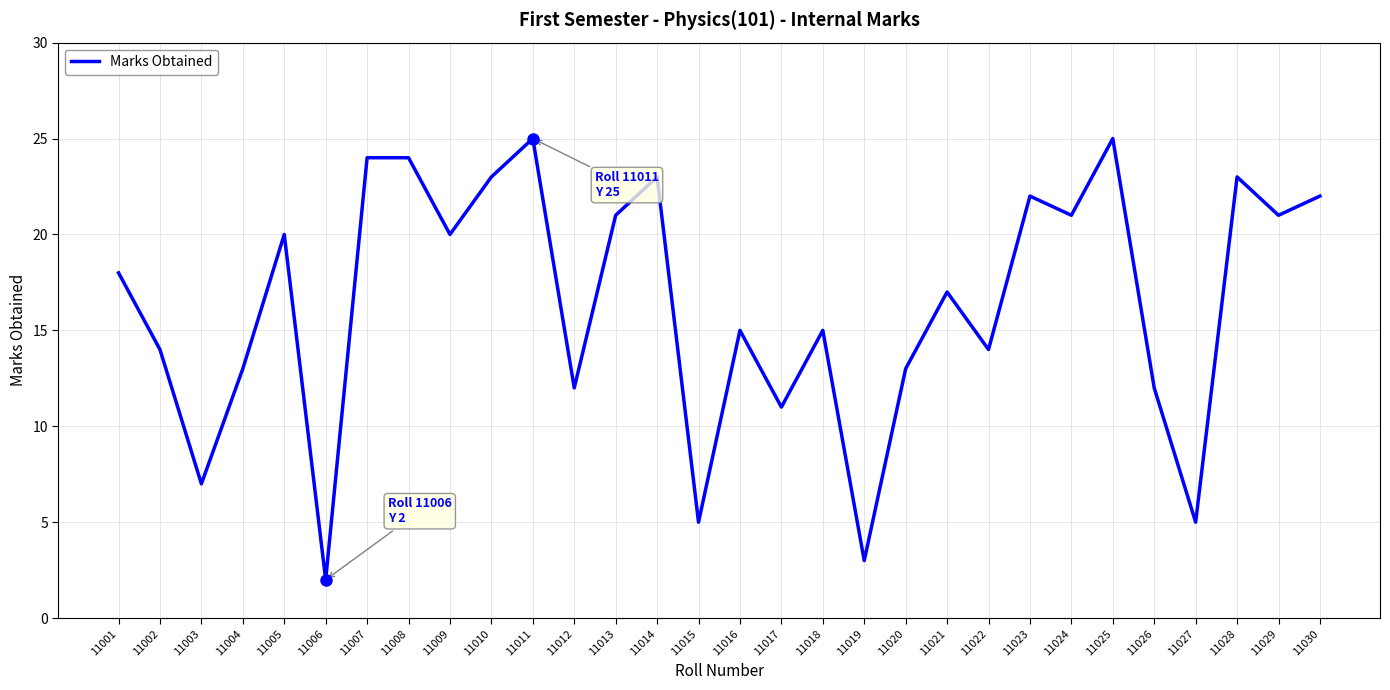

What is the sum of the values at 11005 and 11009?

40